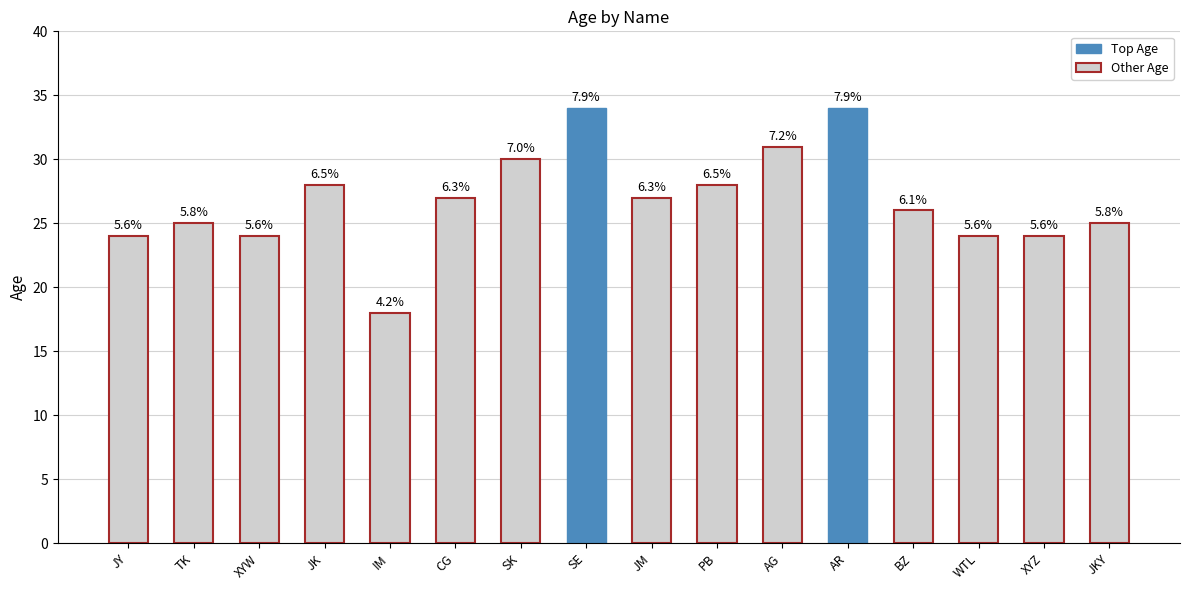

What is the sum of the values at XYW and AG?

55